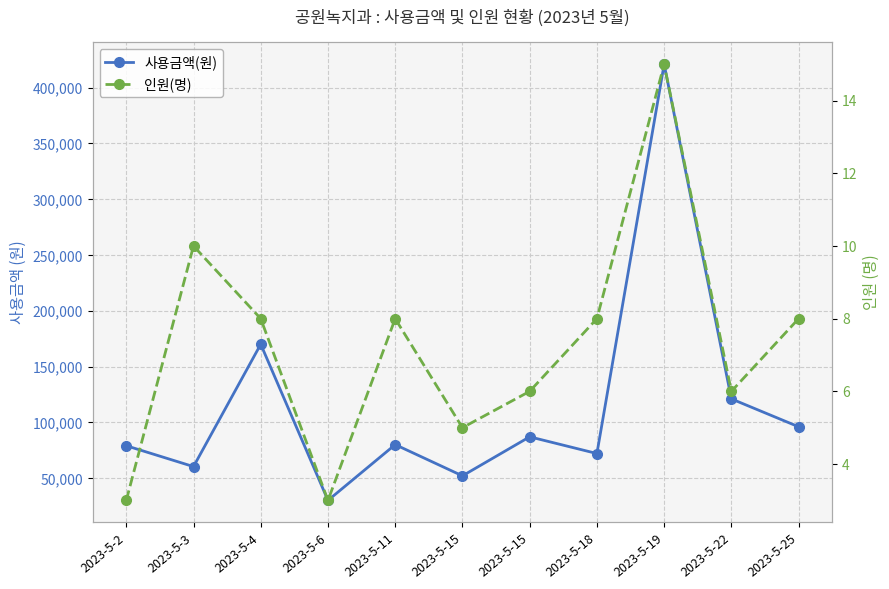

What is the smallest value displayed?

3